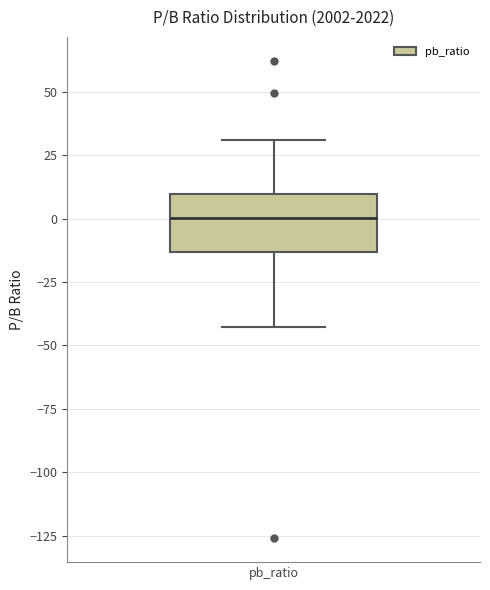

Read this box plot against the y-axis: the position of the median line, the range covered by the box, and the ends of both whiskers. The values are not printed on the chart, so give them approximately, as read against the axis.

median 0, box -15 to 10, whiskers -45 to 30